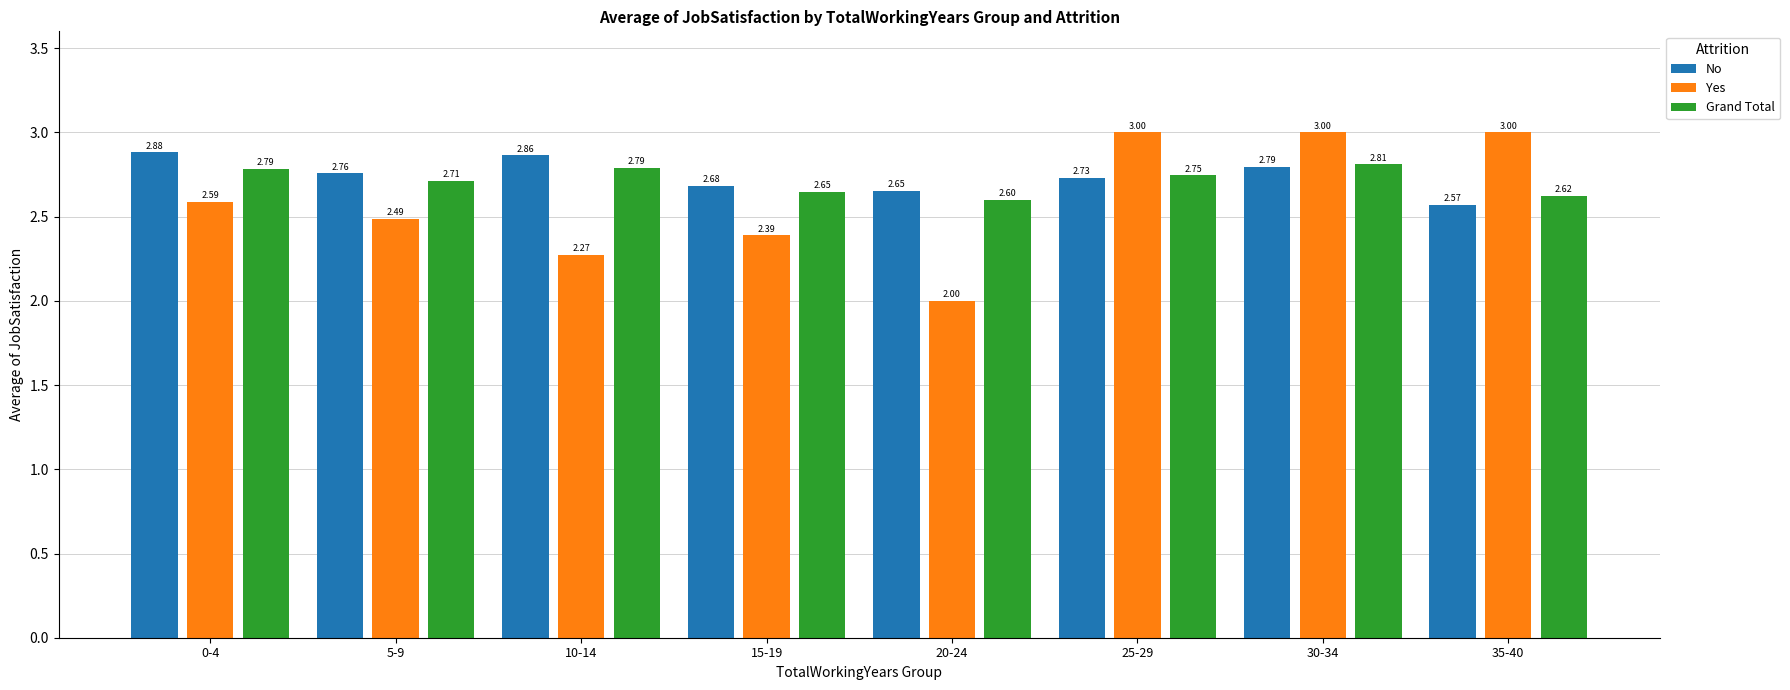

At 30-34, list the series in order from largest to smallest.

Yes, Grand Total, No